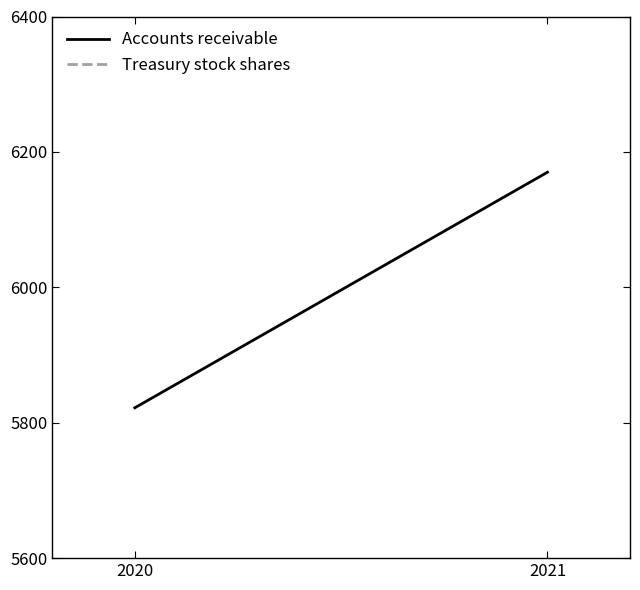

True or false: Treasury stock shares has a value of 779061 at 2020.

False